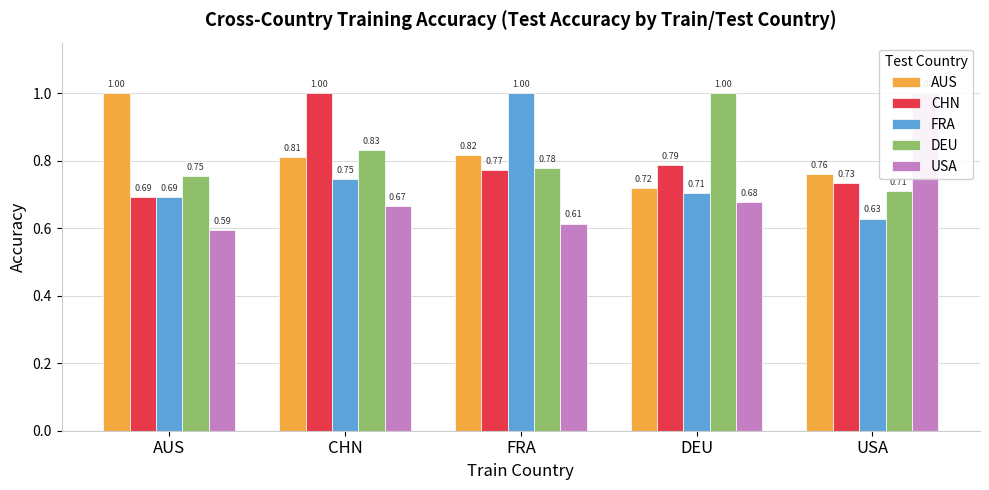

Which label corresponds to the largest value in the chart?

AUS